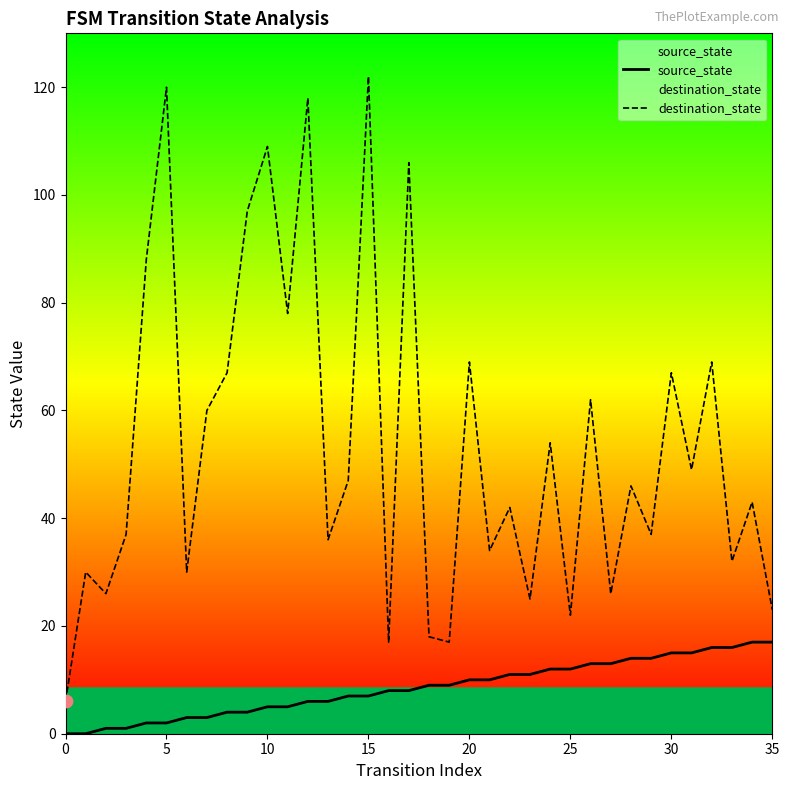

What are all the series names shown in the legend?

source_state, destination_state